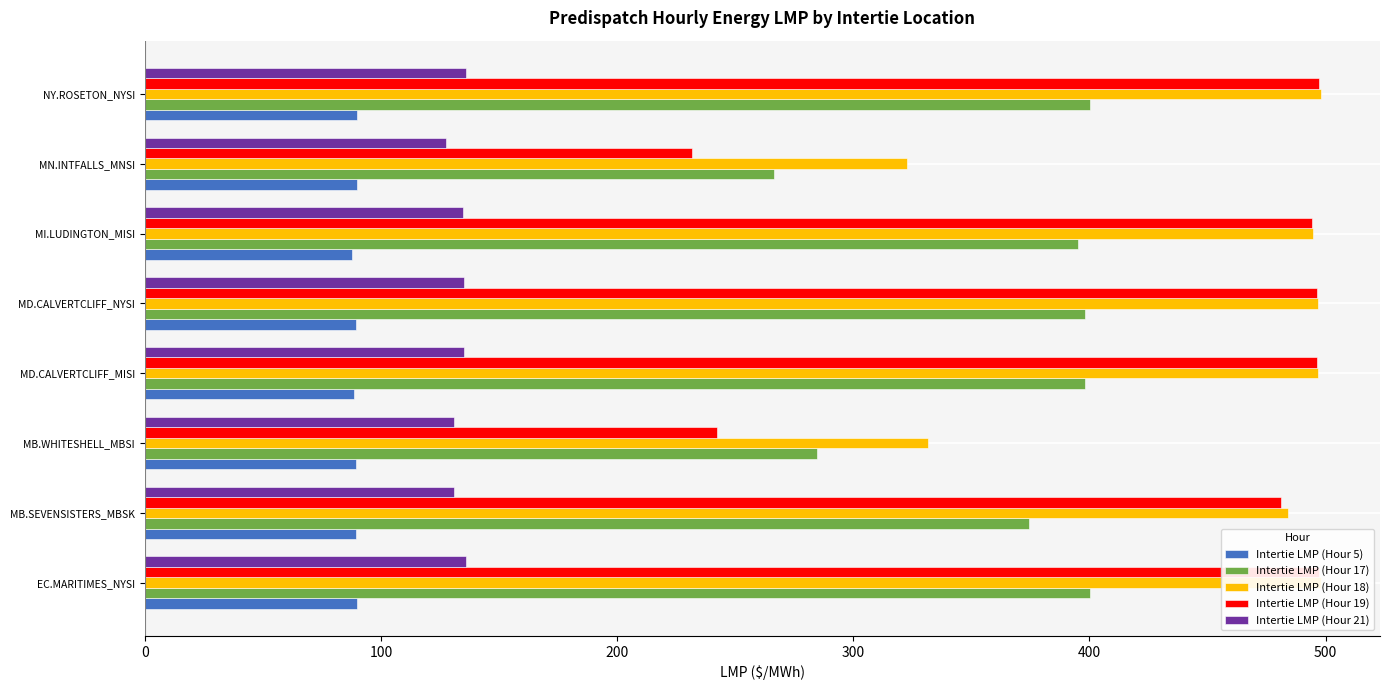

How many data points in Intertie LMP (Hour 19) are above 496?

4